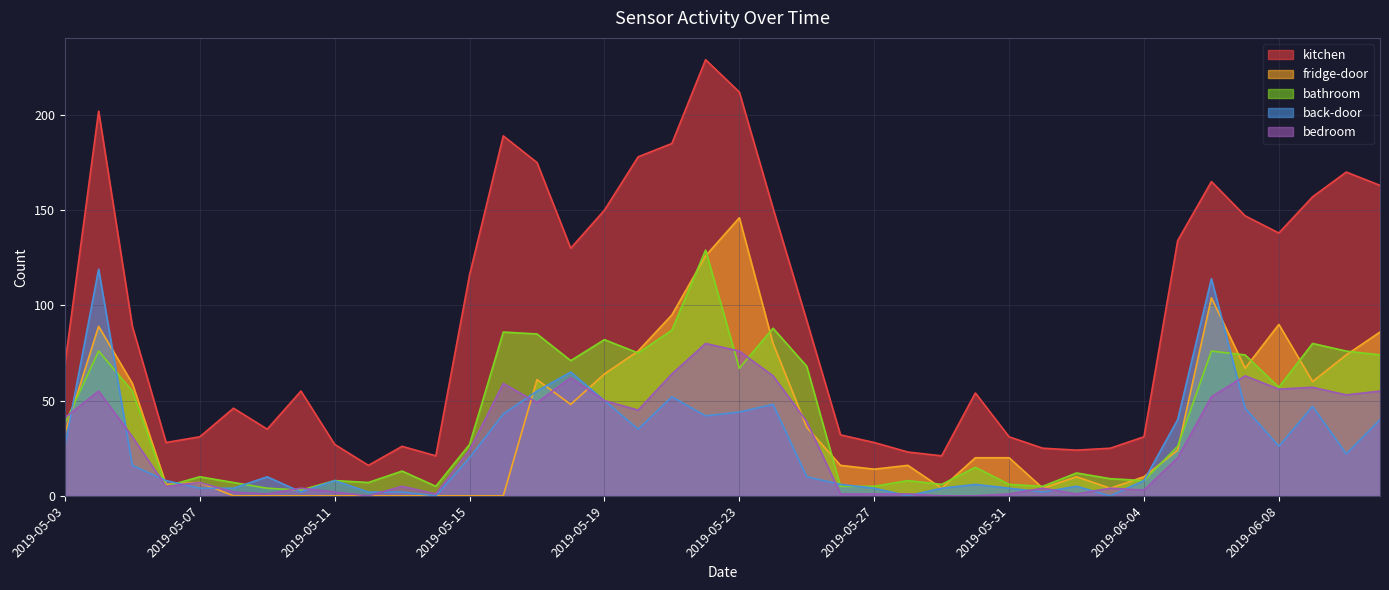

Rank the series by their maximum value, from lowest to highest.

bedroom, back-door, bathroom, fridge-door, kitchen